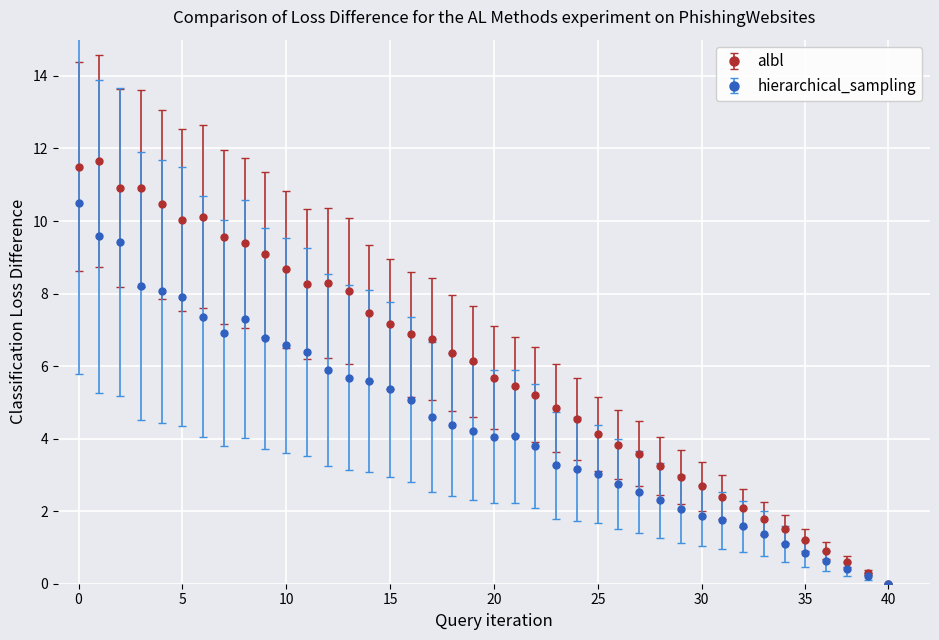

How many values in hierarchical_sampling are above zero?

39